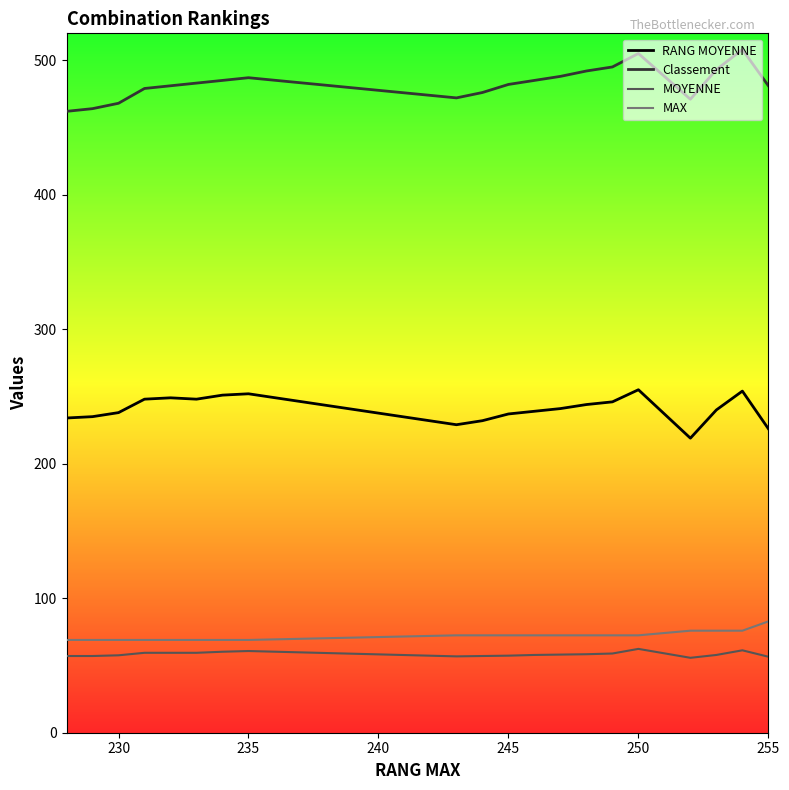

True or false: Classement and MOYENNE intersect in this chart.

False